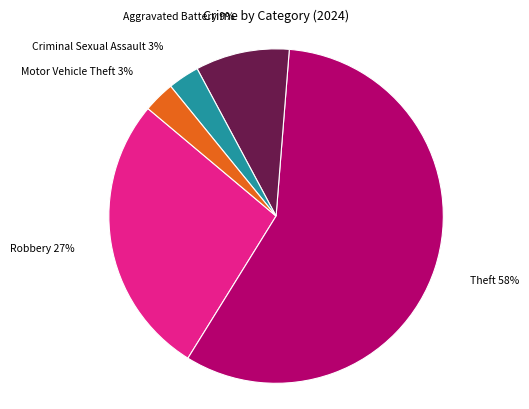

Does any single category account for the majority?

Yes